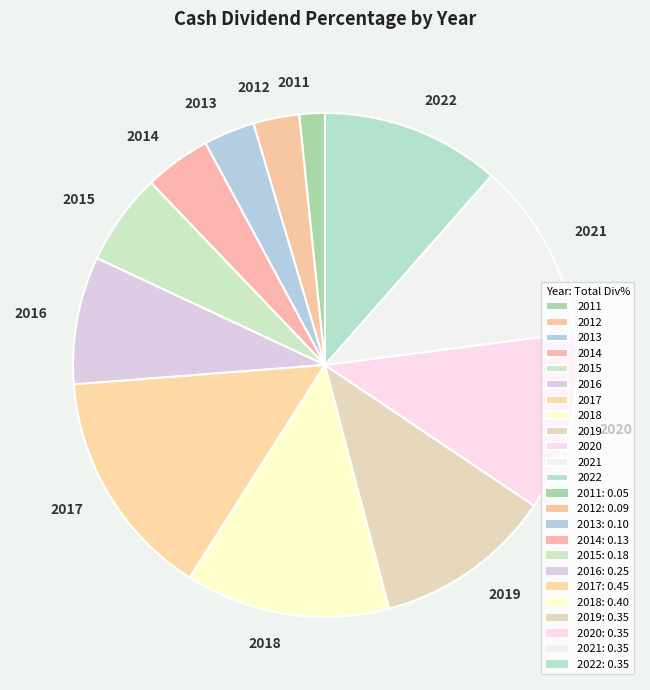

Combined, do 2013 and 2019 account for over 50%?

No